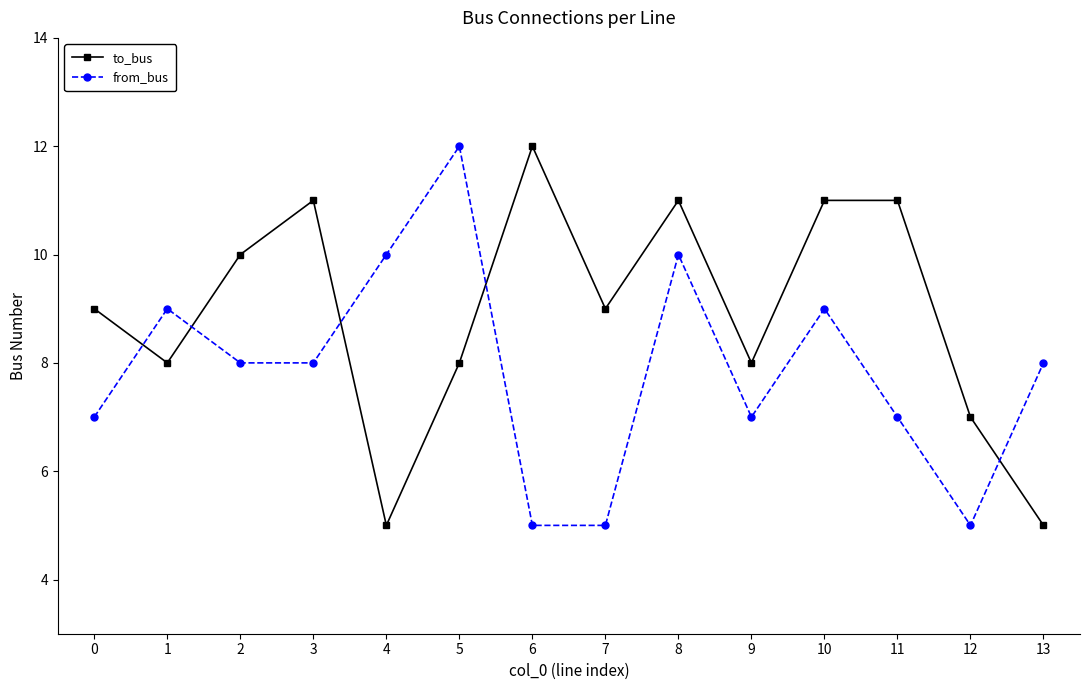

What is the lowest value of the to_bus series?

5